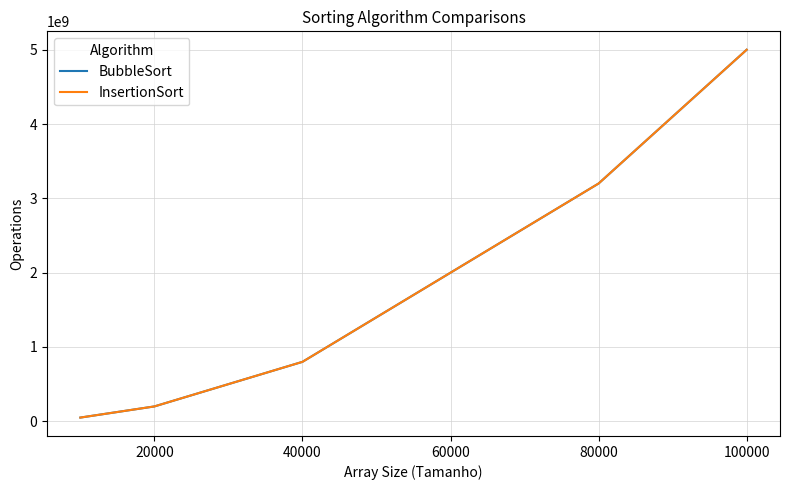

True or false: InsertionSort and BubbleSort intersect in this chart.

False